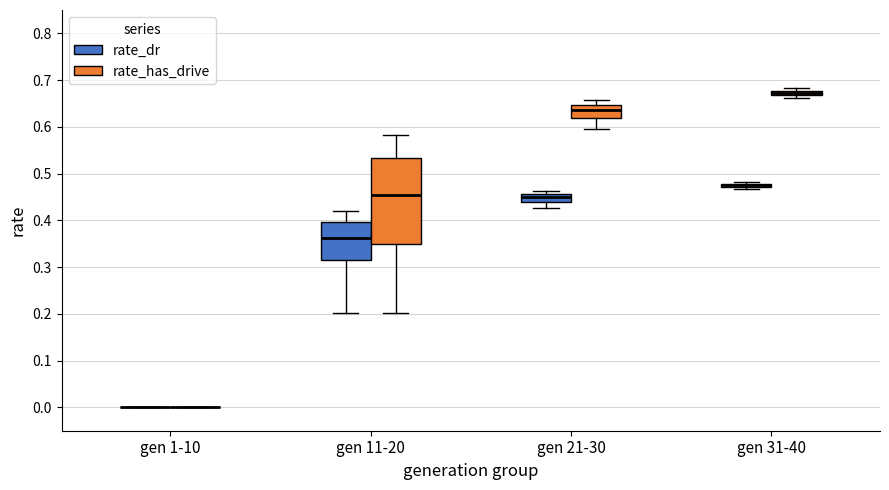

Where is the lower edge of the box for gen 21-30 (rate_has_drive) on the y-axis? The values are not printed on the chart, so give them approximately, as read against the axis.

0.62